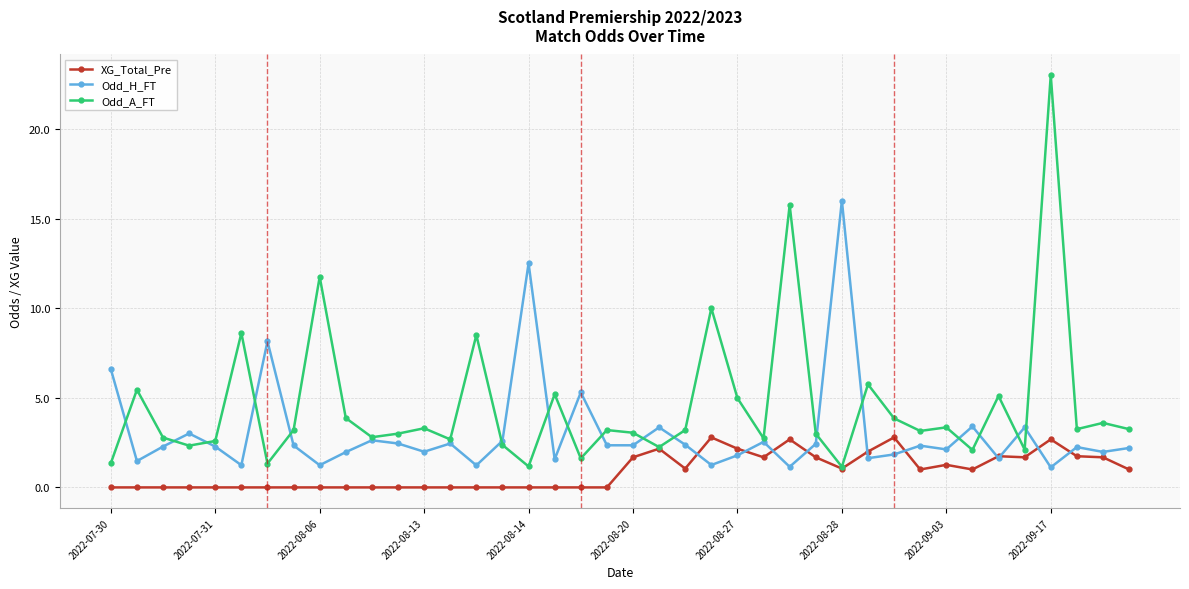

True or false: XG_Total_Pre has more than 2 points higher than both neighbors.

True